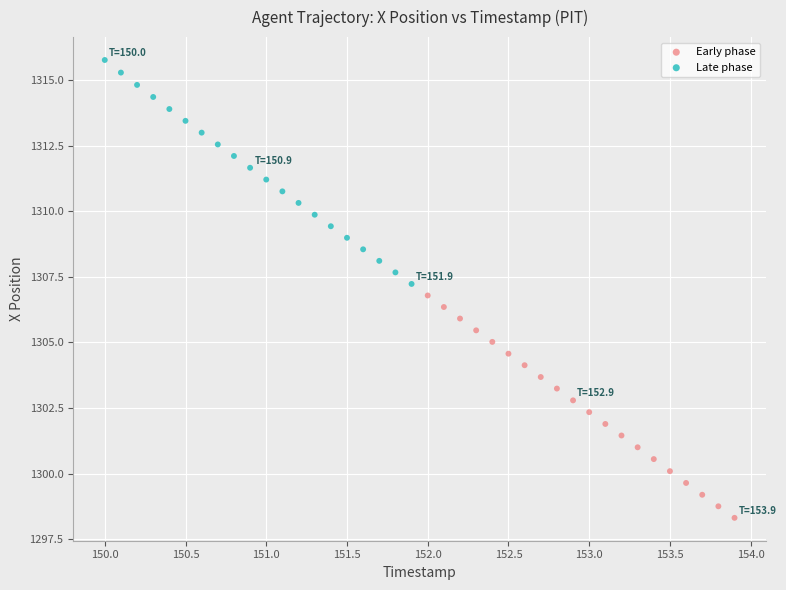

Which series reaches the maximum Y coordinate?

Late phase